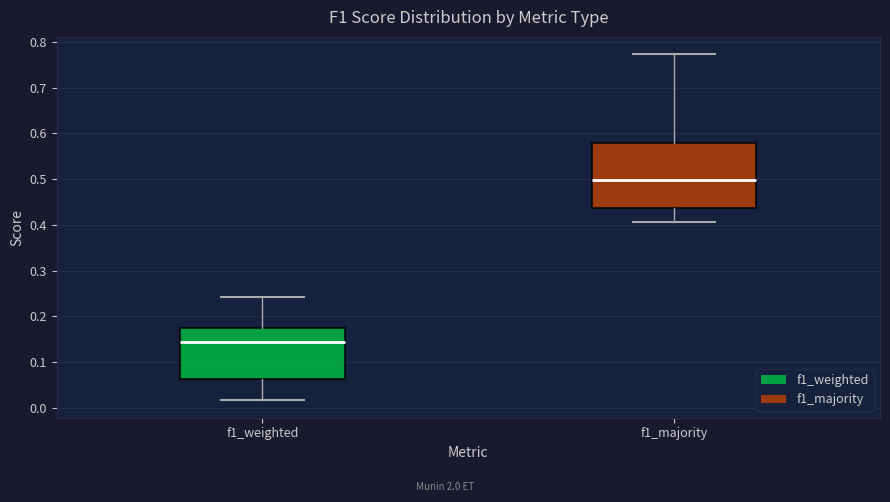

Comparing the boxes themselves (not the whiskers), which one is the tallest?

f1_majority